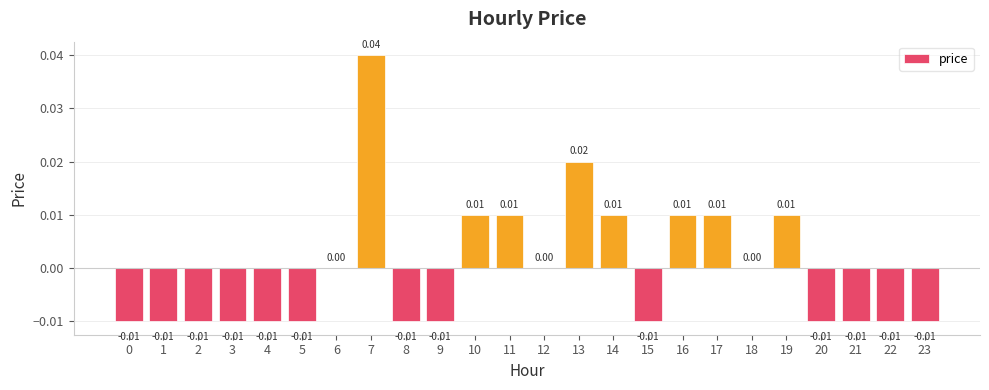

Which has a higher value, 20 or 0?

20